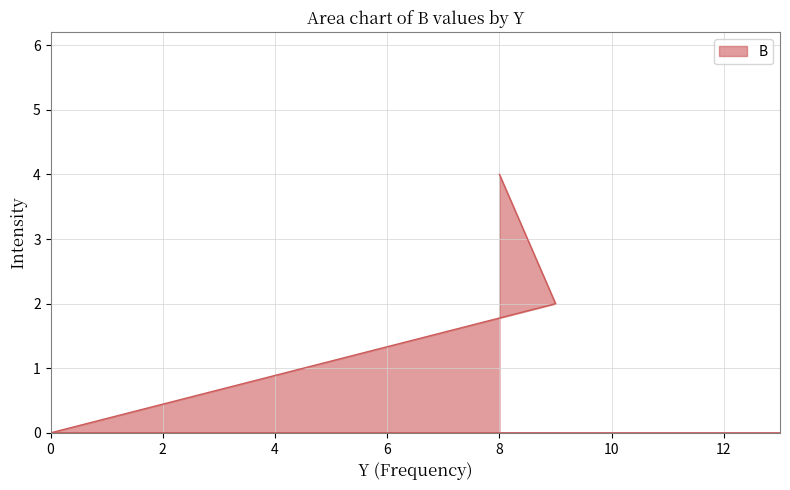

How many values are between 0 and 2?

5